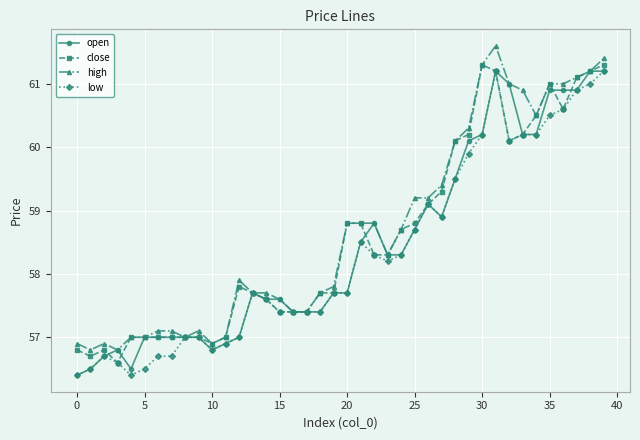

What is the highest value of the high series?

61.6